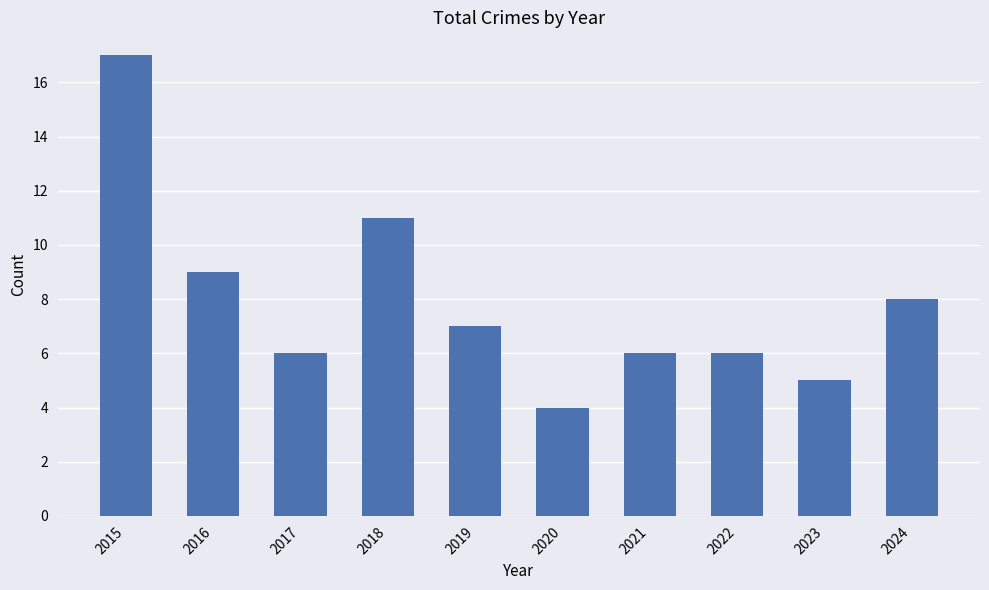

The chart shows a value of 6 at 2021. True or false?

True